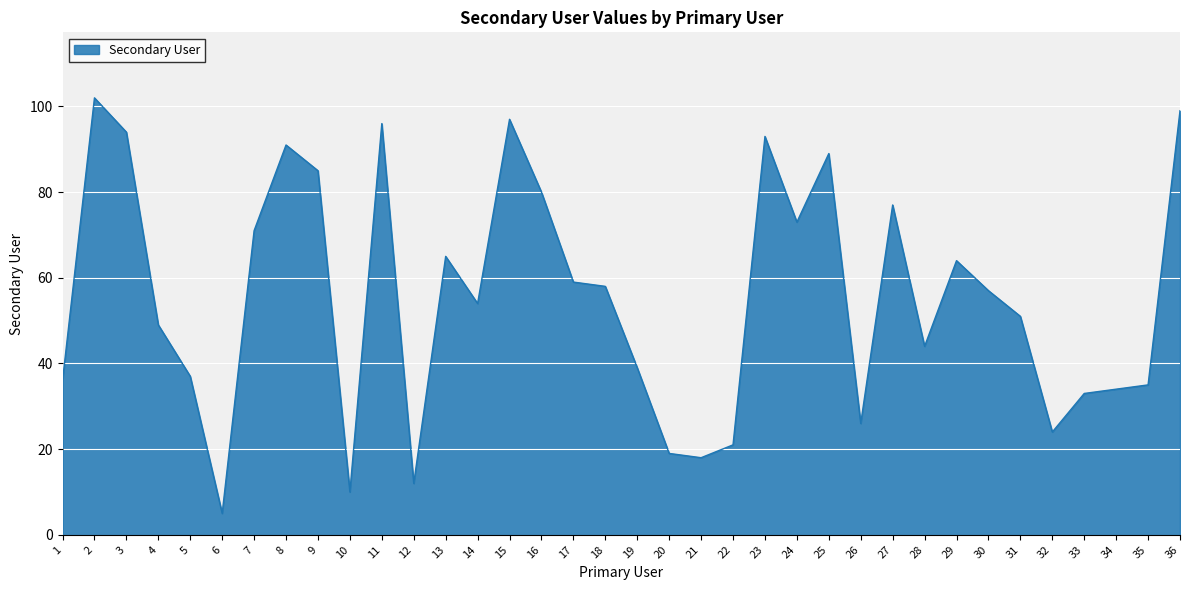

The value at 30 is 57. True or false?

True